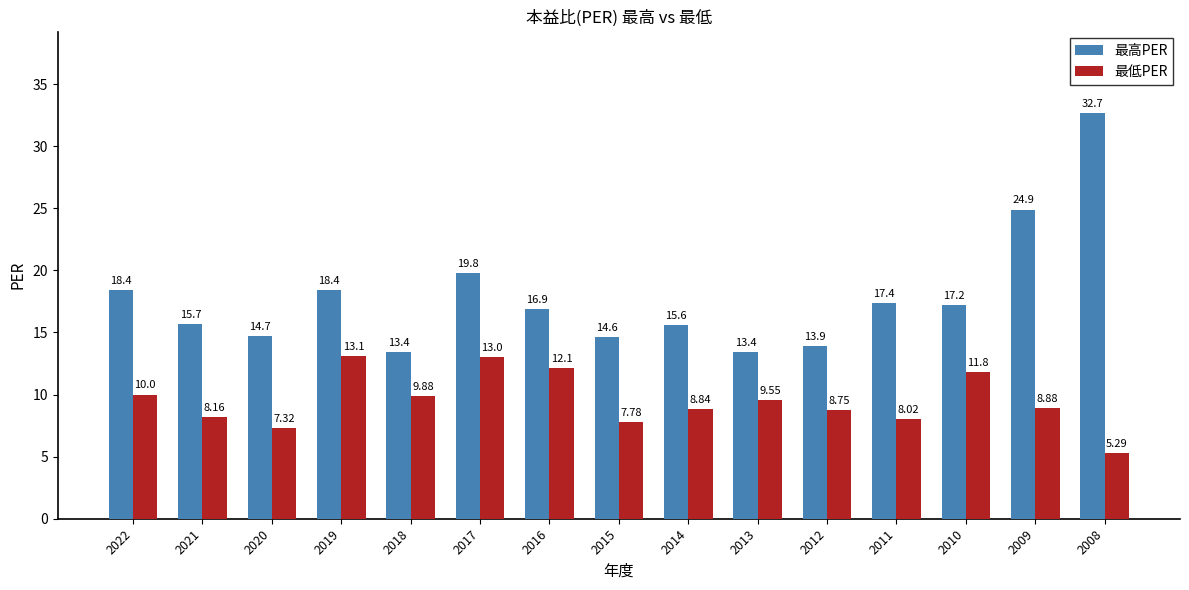

At how many categories does at least one series exceed 27?

1